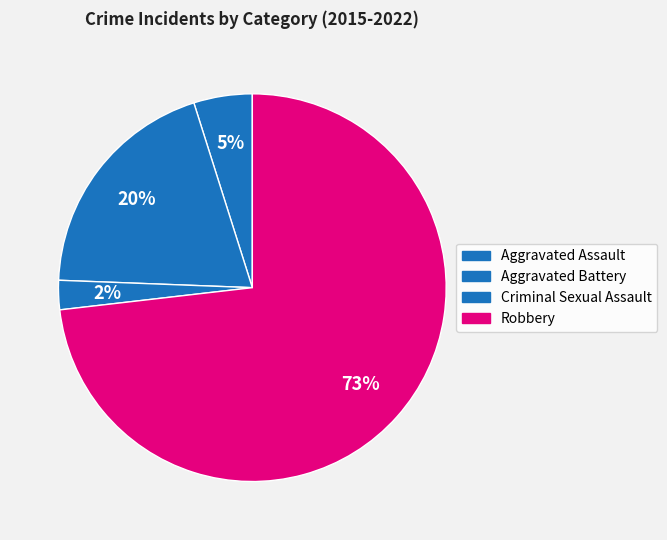

How many slices are in this pie chart?

4